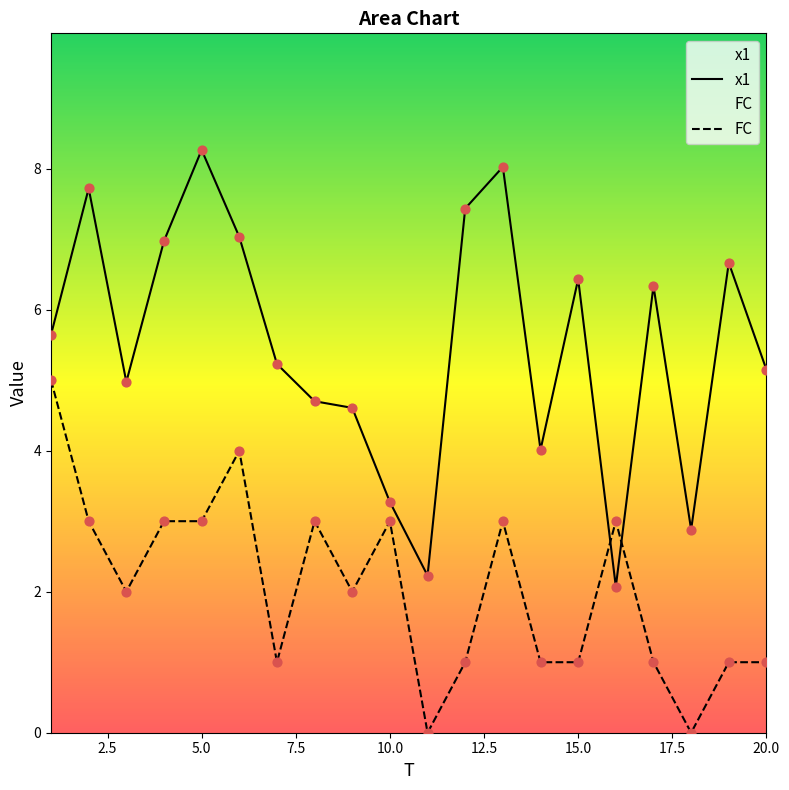

At which category is the sum across all series the highest?

5.0